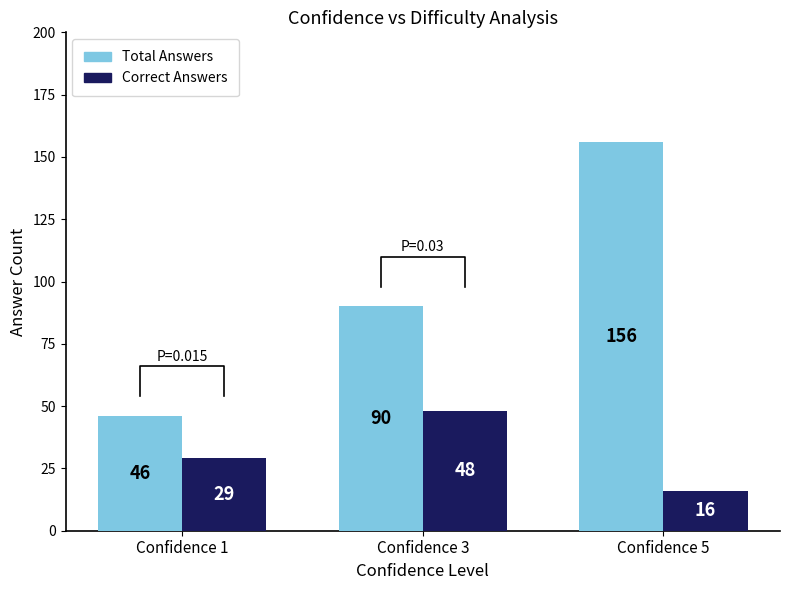

Read the Total Answers value at Confidence 1, to the nearest 10.

50